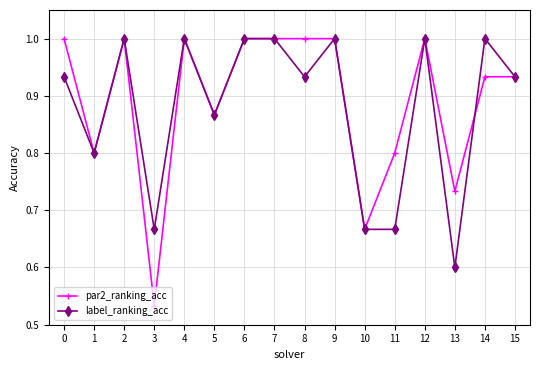

What are all the series names shown in the legend?

par2_ranking_acc, label_ranking_acc